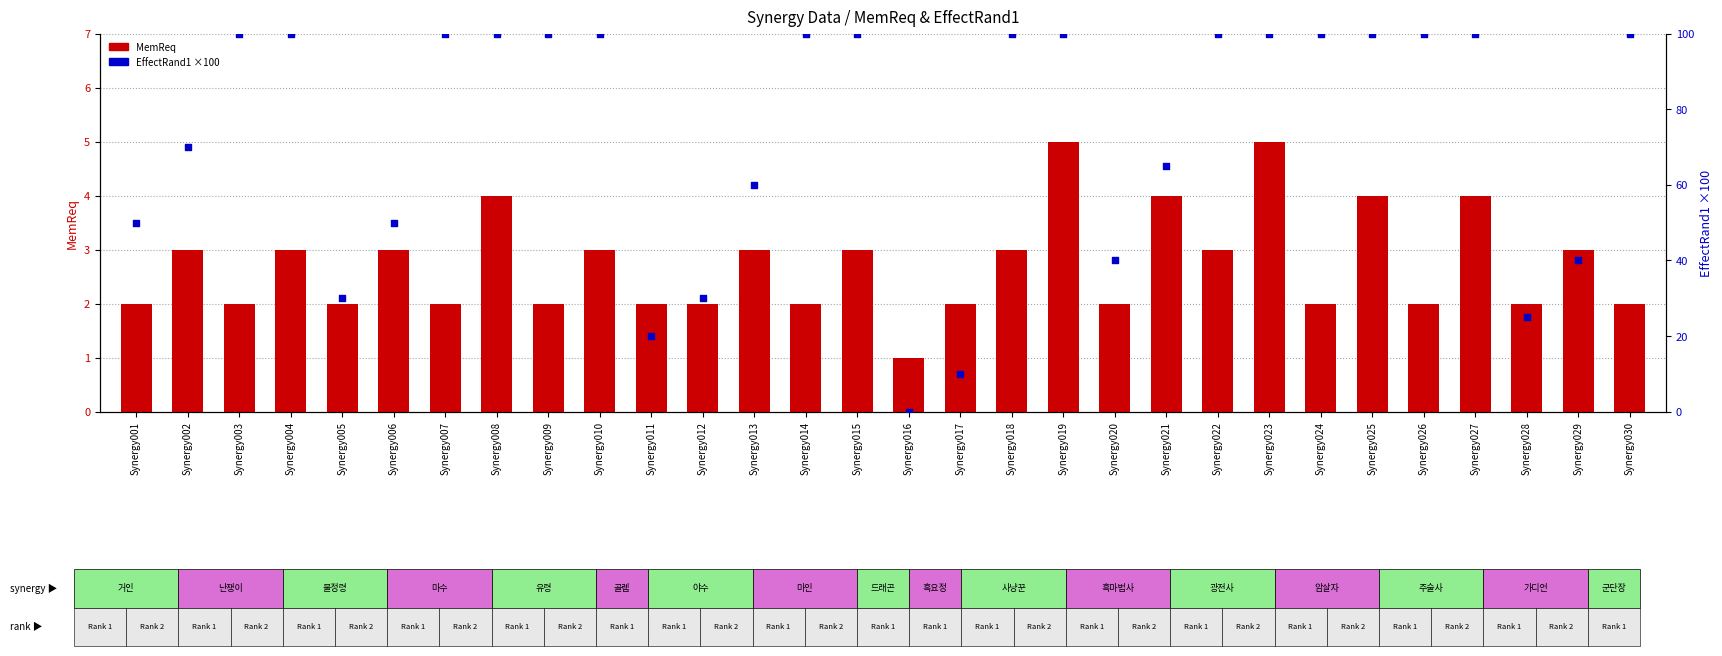

Which series has the largest Y range (max minus min)?

EffectRand1 (scaled)